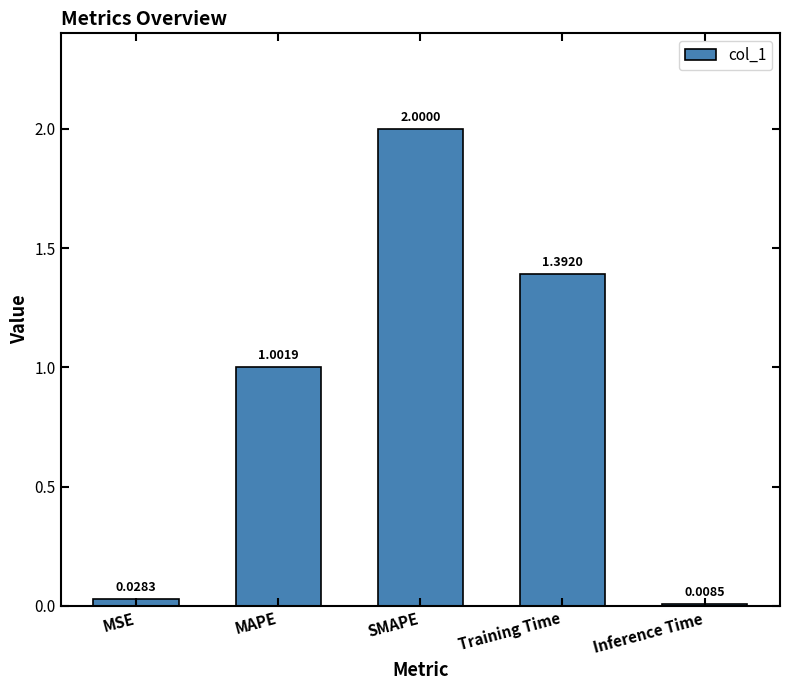

What is the average value?

0.9